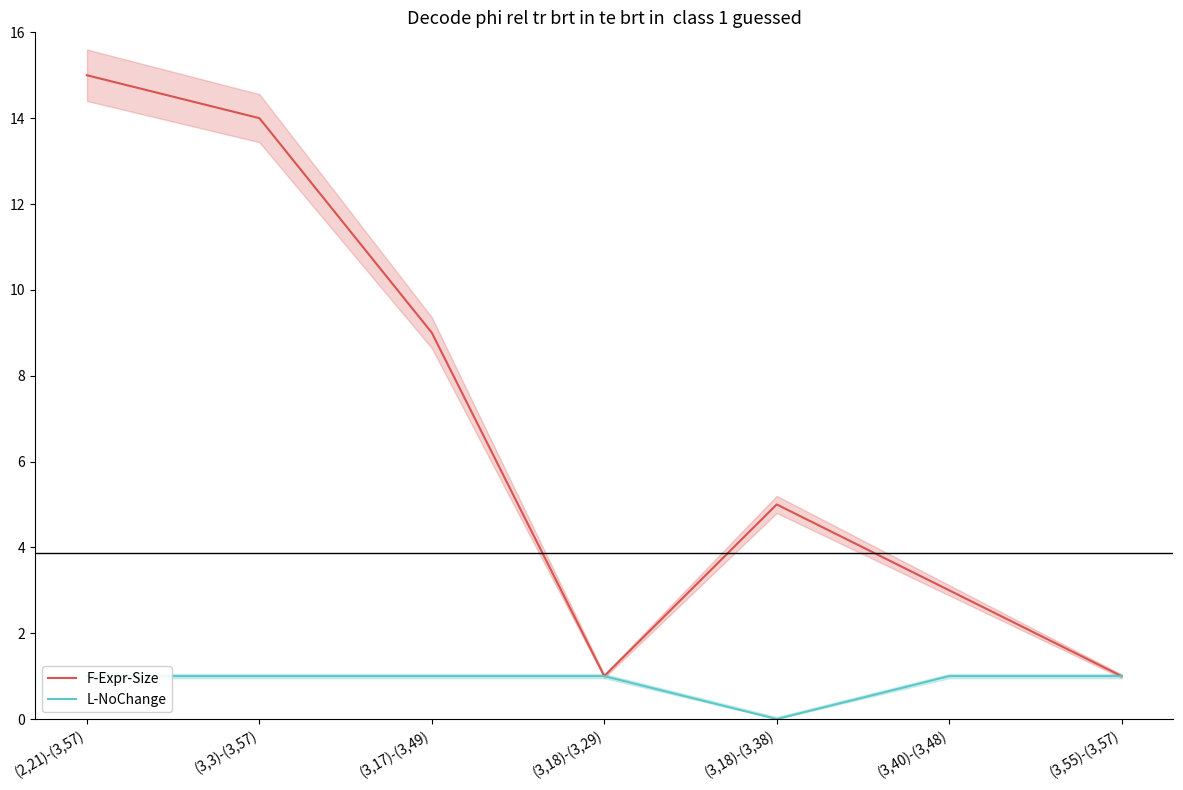

True or false: F-Expr-Size and L-NoChange cross at least once.

False